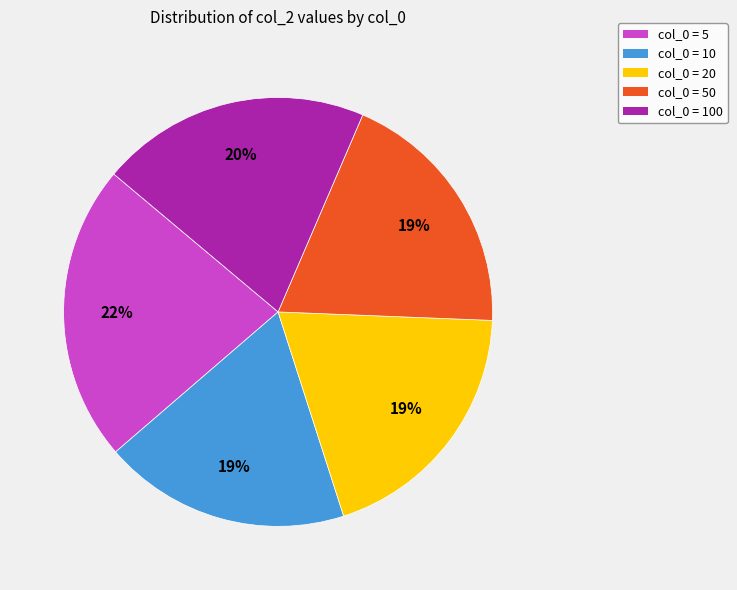

To the nearest percent, what percentage of the pie is col_0 = 5?

22%